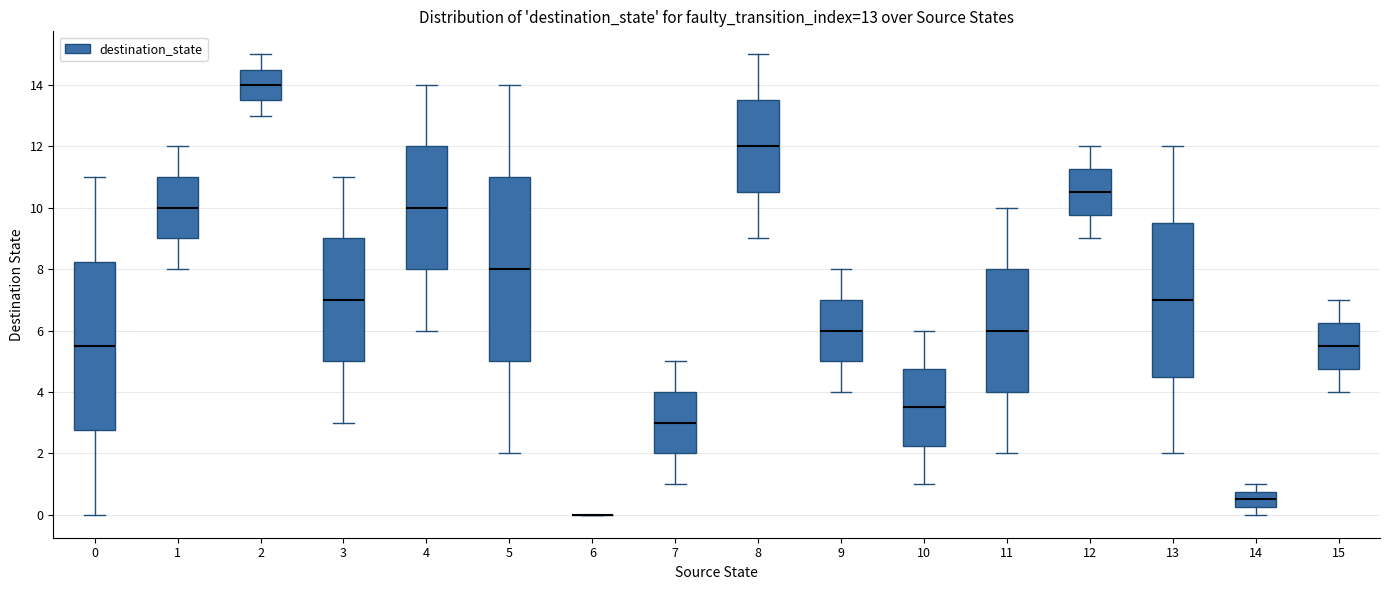

Which box is the tallest, from its lower edge to its upper edge?

5